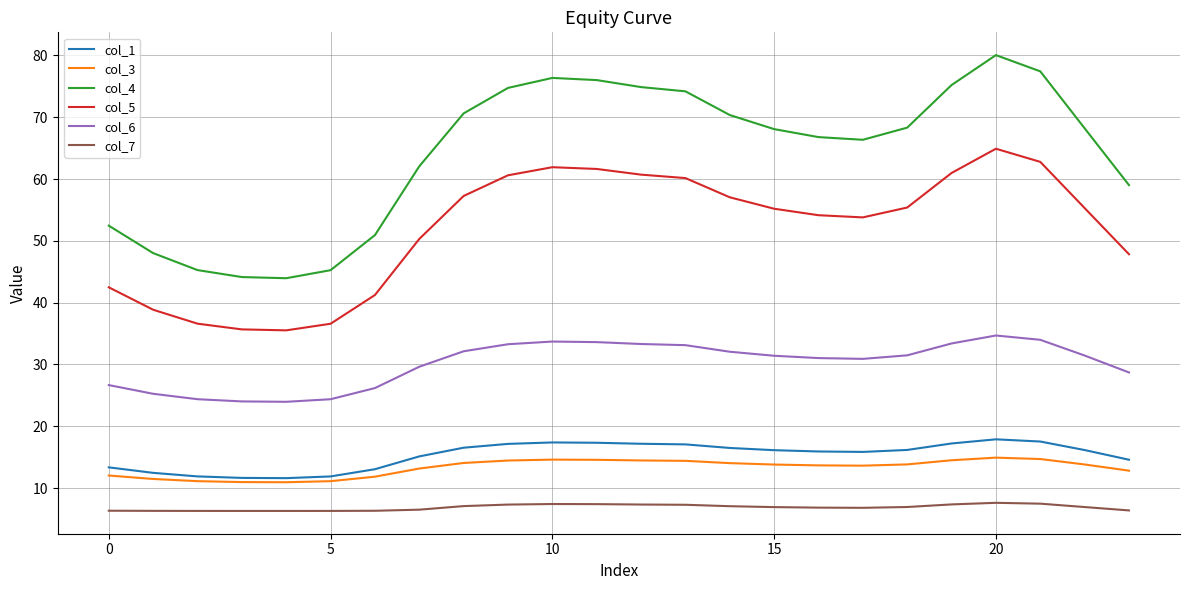

True or false: col_4 and col_6 intersect in this chart.

False